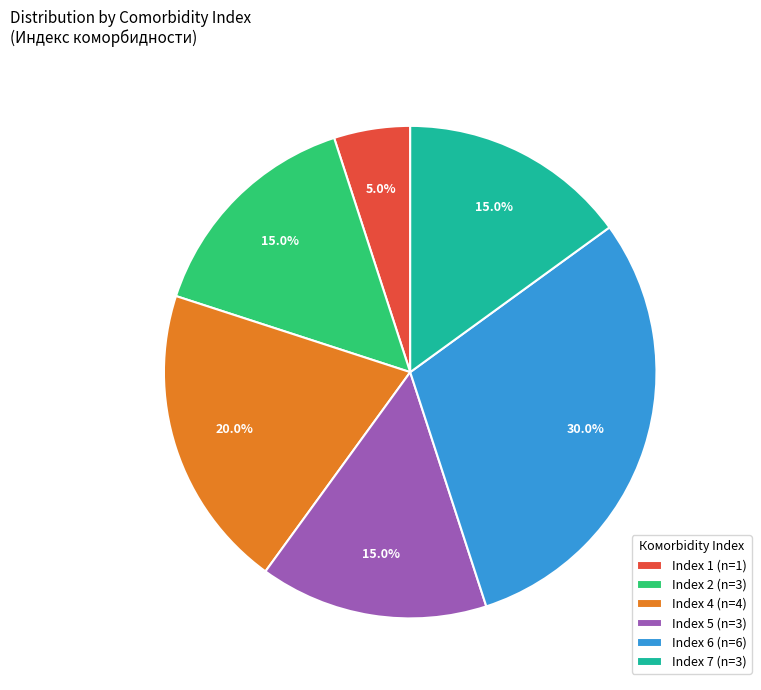

Is there a majority slice in this chart?

No